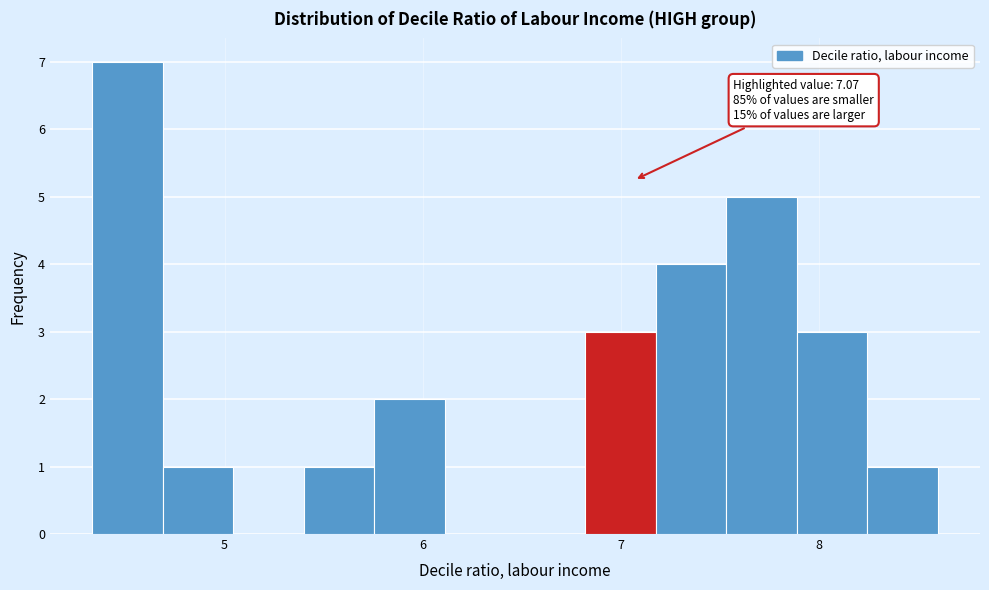

Around what value on the x-axis is the tallest bar? Give the approximate position of its centre, as read against the axis.

4.5